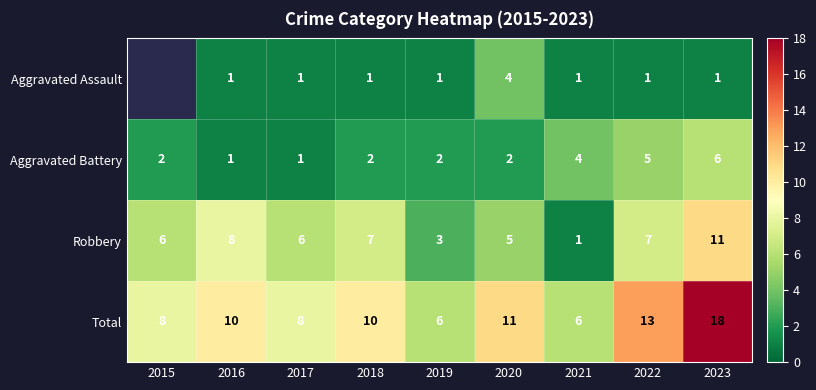

Which category has the highest value in the Aggravated Battery series?

2023